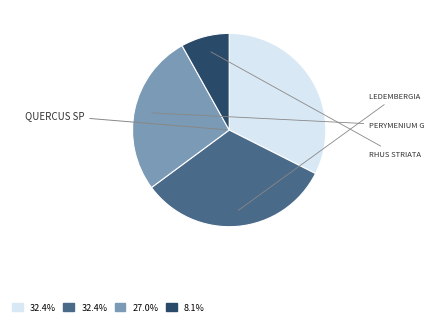

Does any single category account for the majority?

No